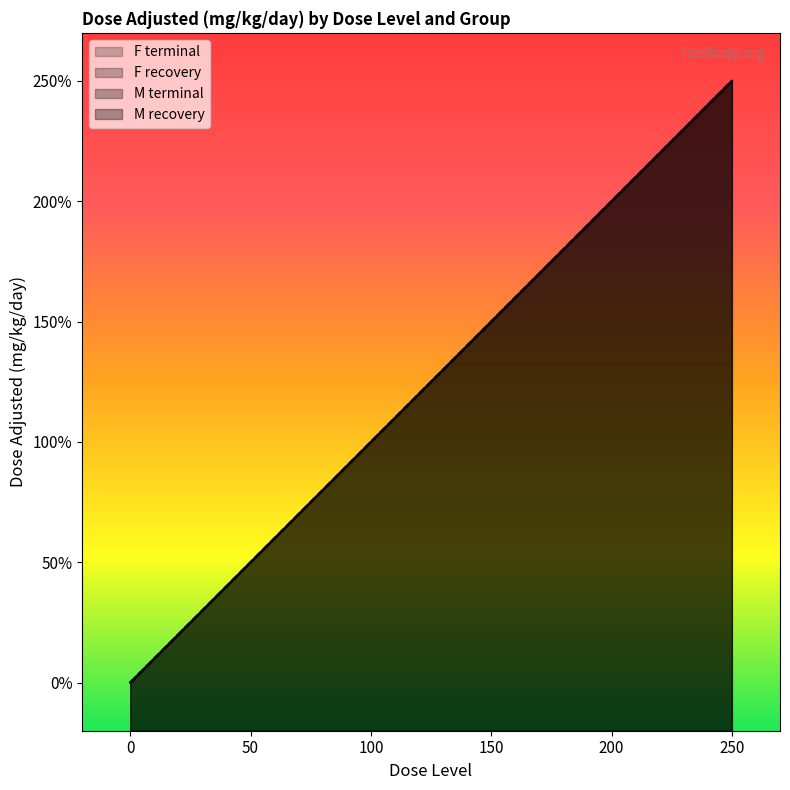

The value of F terminal at 250 is 399. True or false?

False